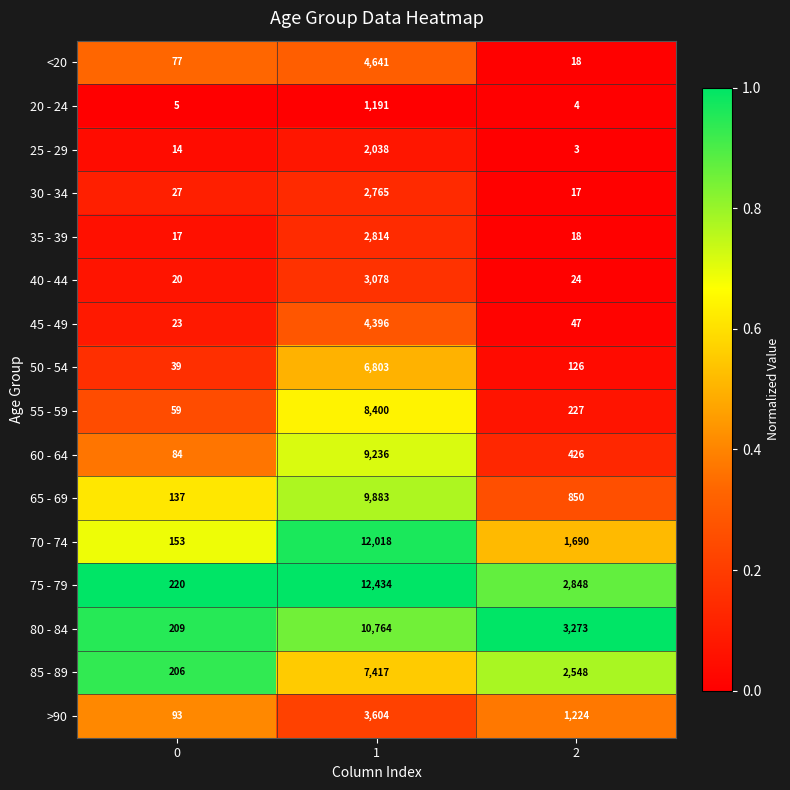

Rank the series at 0 from highest to lowest value.

75 - 79, 80 - 84, 85 - 89, 70 - 74, 65 - 69, >90, 60 - 64, <20, 55 - 59, 50 - 54, 30 - 34, 45 - 49, 40 - 44, 35 - 39, 25 - 29, 20 - 24